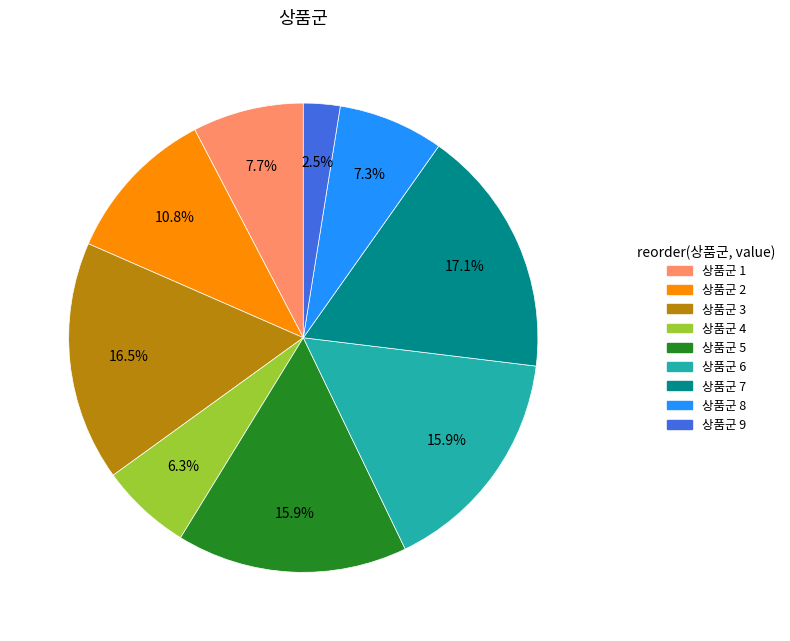

Does any single category account for the majority?

No